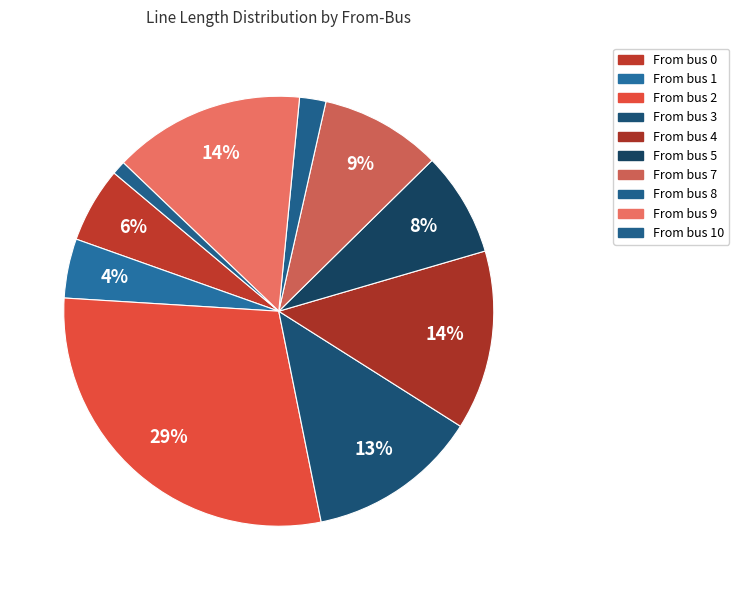

How many segments does this pie chart have?

10